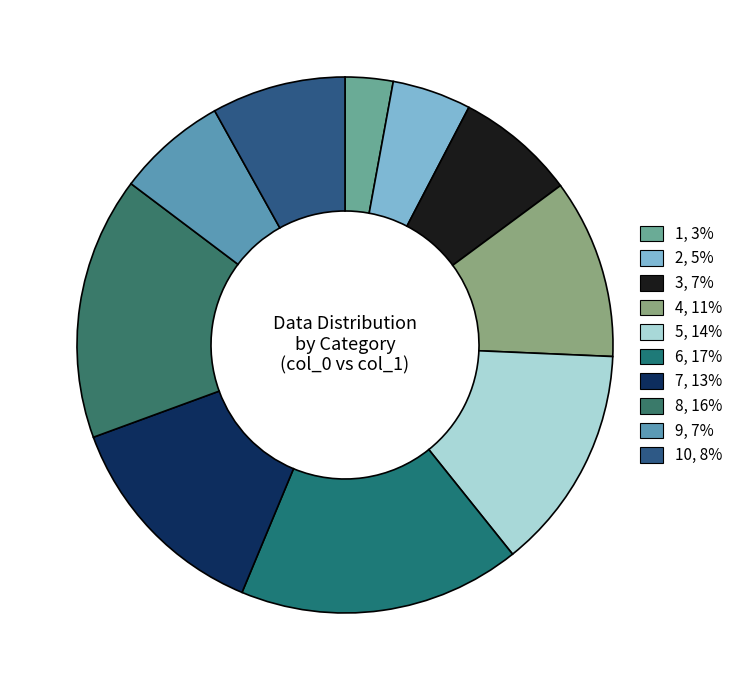

To the nearest percent, what is the difference between the largest and smallest slice percentages?

14%